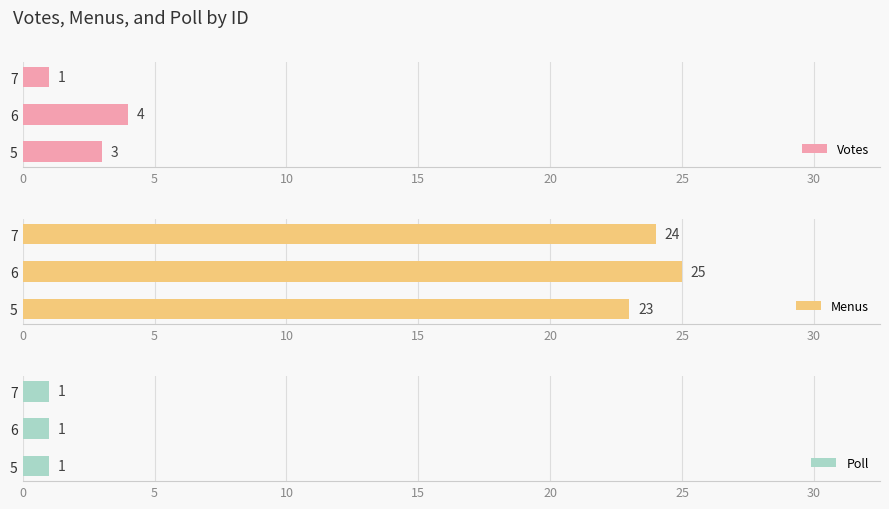

The value of Votes at 5 is 2. True or false?

False